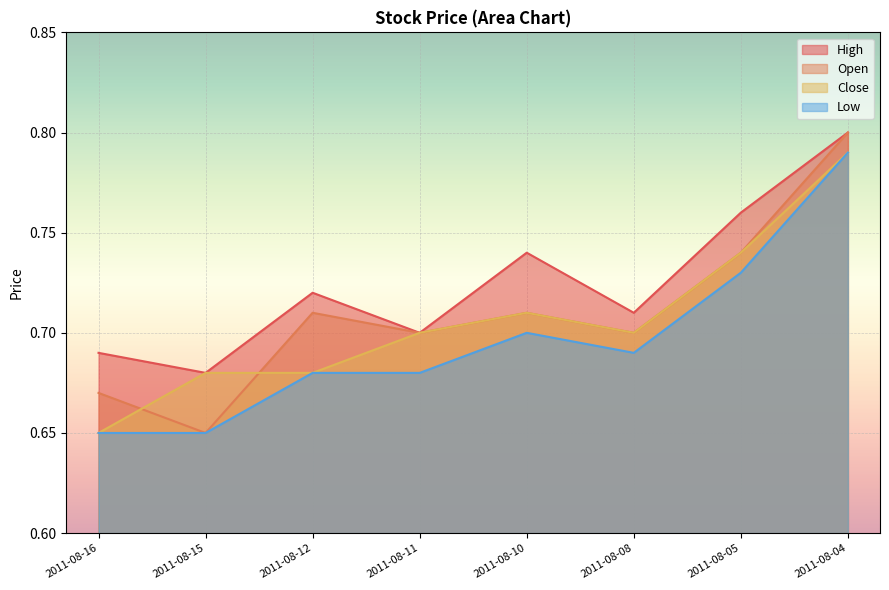

What is the value of the Low point at the 1st from the left?

0.7